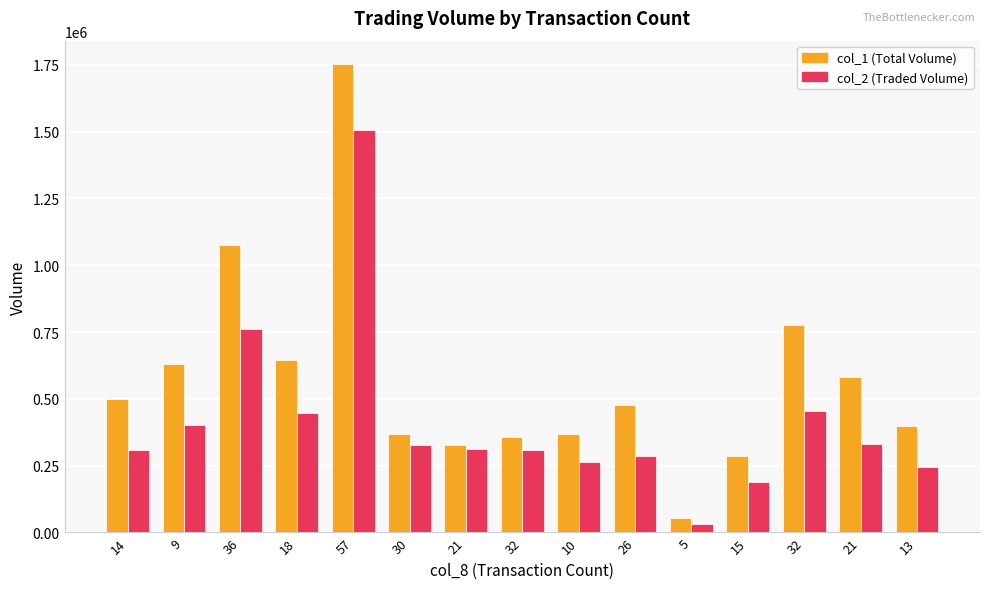

Which has a higher value, 36 or 18?

36